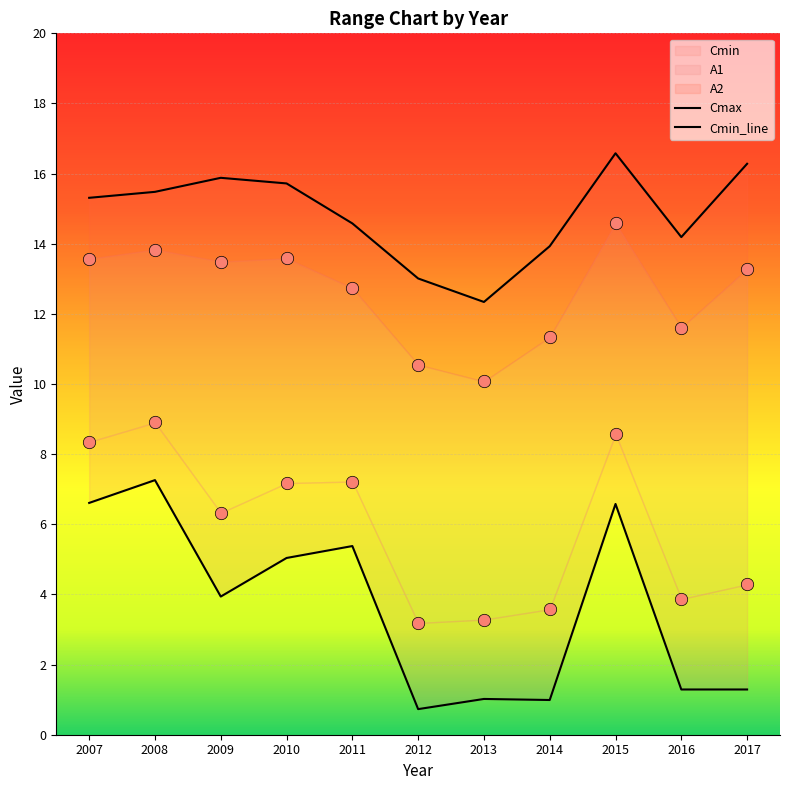

Is the value of A2 at 2014 greater than the value of Cmin at 2012?

Yes